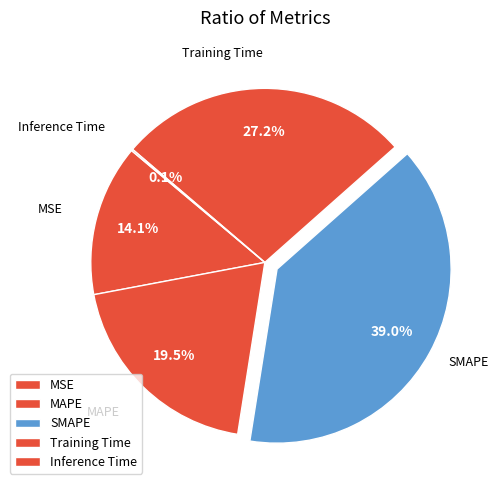

The MAPE slice represents 25% of the pie. True or false?

False